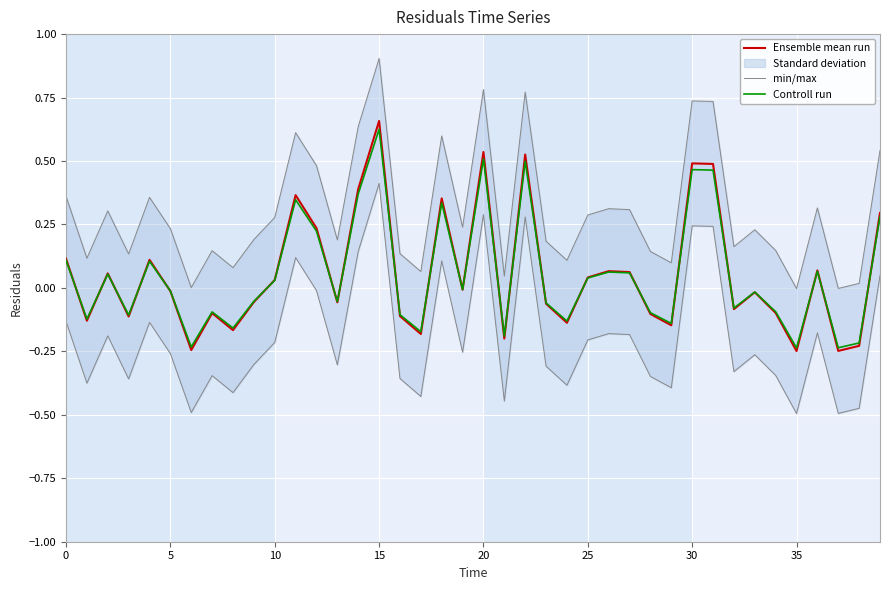

The value of Ensemble mean run at 20 is 0.4. True or false?

False